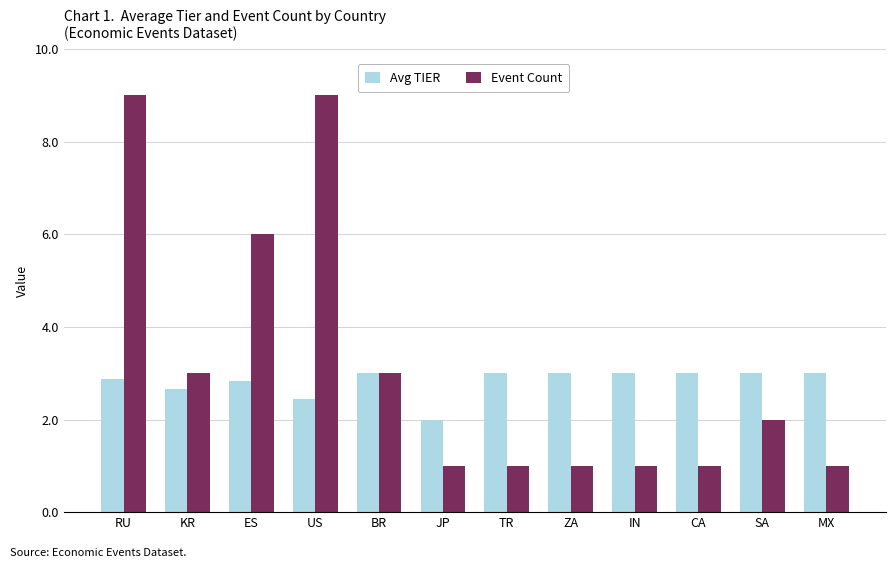

How many bars are there in each group?

2